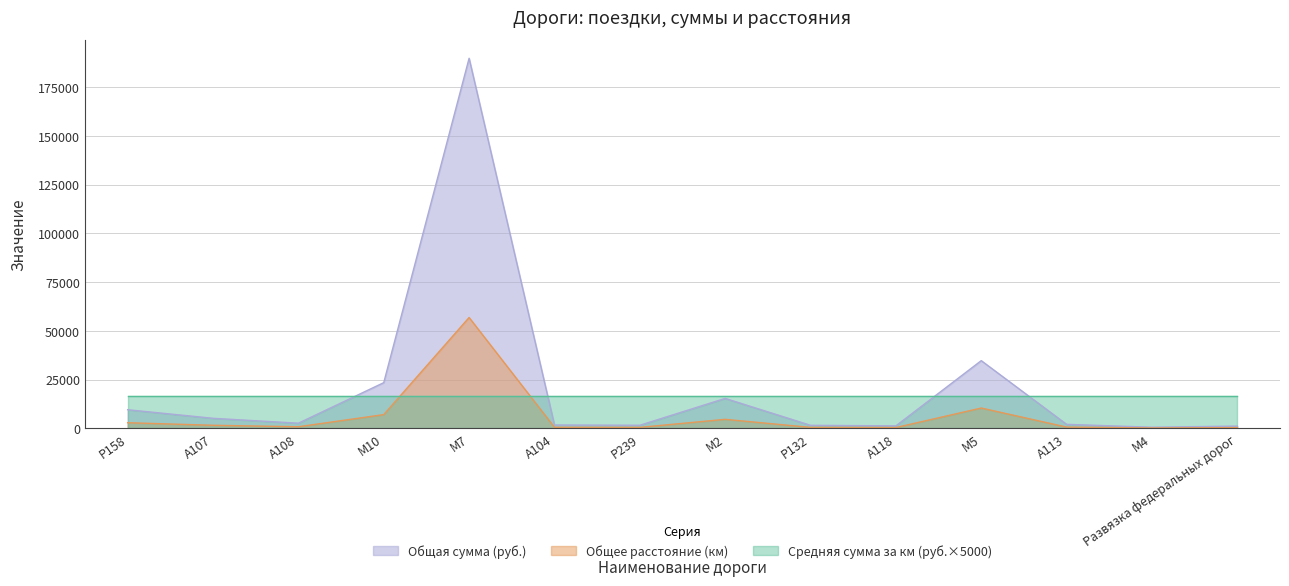

What is the approximate value of Общее расстояние (км) at М5?

10387.1